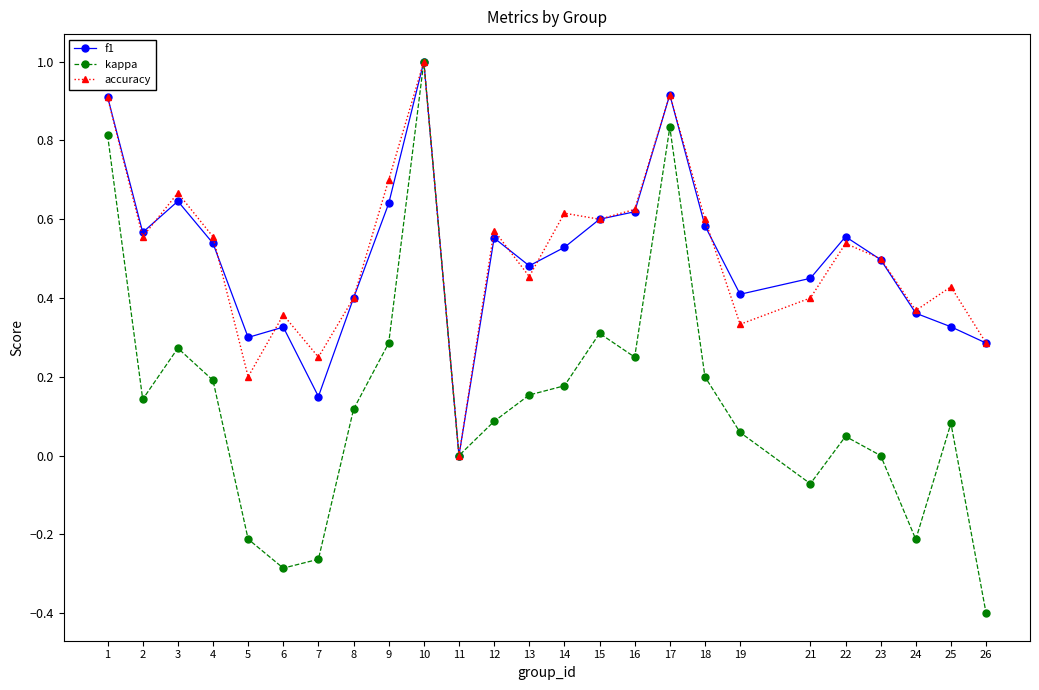

What is the value of the kappa point at the 5th from the left?

-0.2